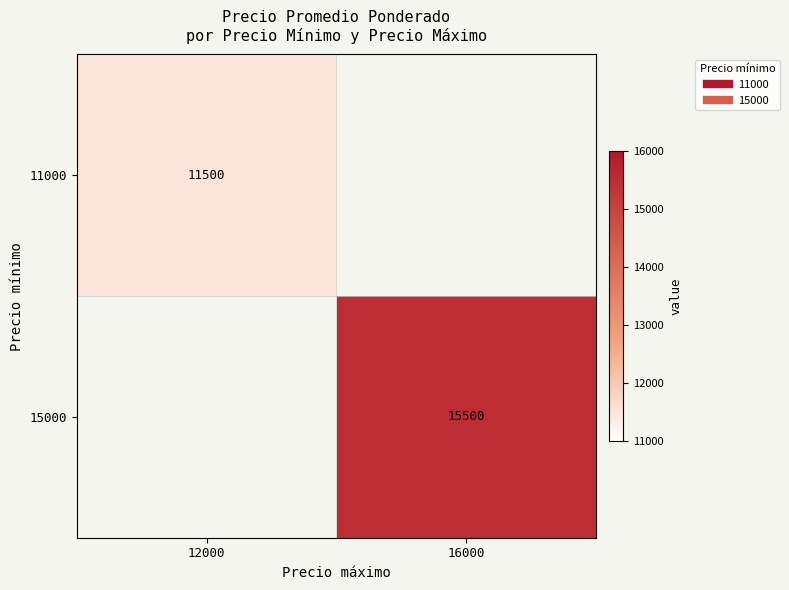

Is the value of 15000 at 12000 greater than the value of 11000 at 12000?

No